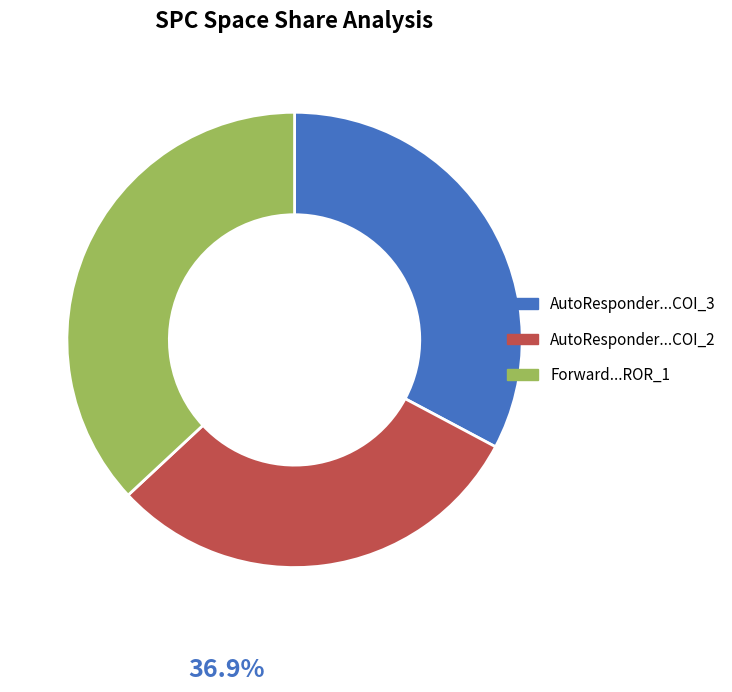

Is there a majority slice in this chart?

No